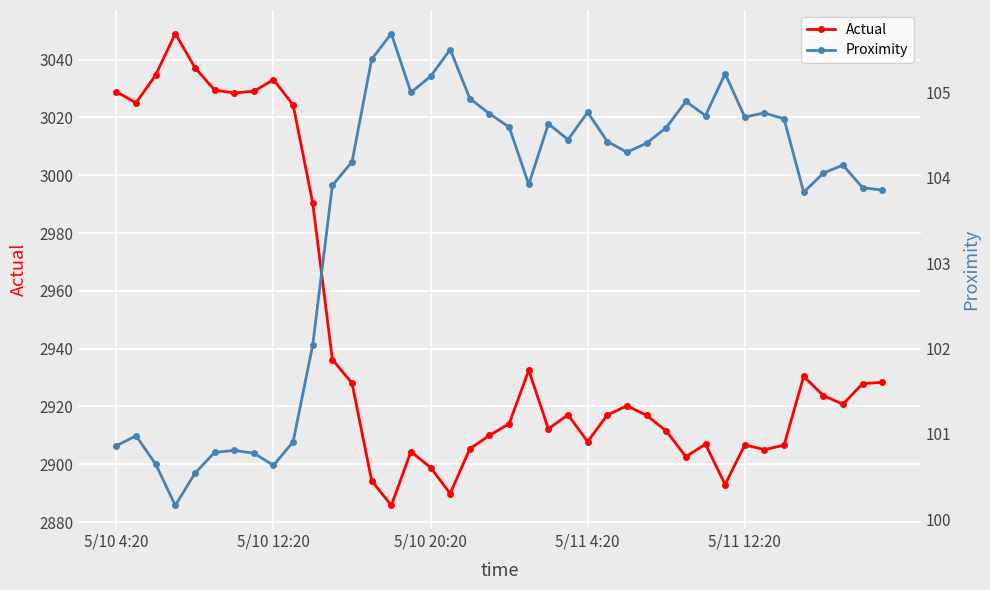

True or false: Proximity and Actual cross at least once.

False